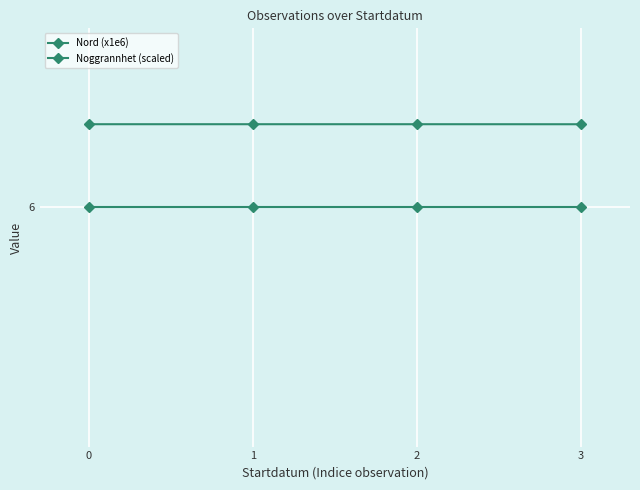

What is the sum of all Noggrannhet (scaled) values?

24.0